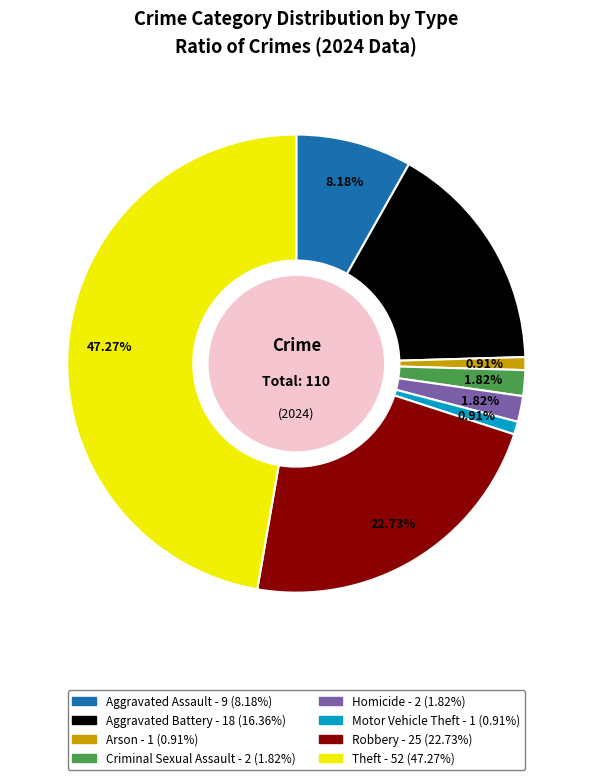

What percentage is NOT represented by Aggravated Battery?

83.6%